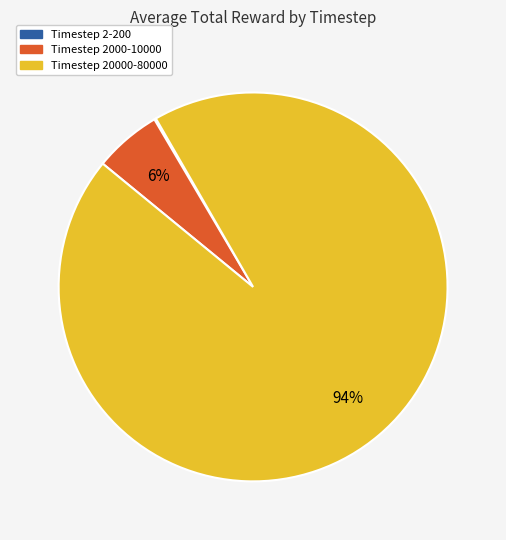

Is the sum of Timestep 2000-10000 and Timestep 20000-80000 greater than half?

Yes